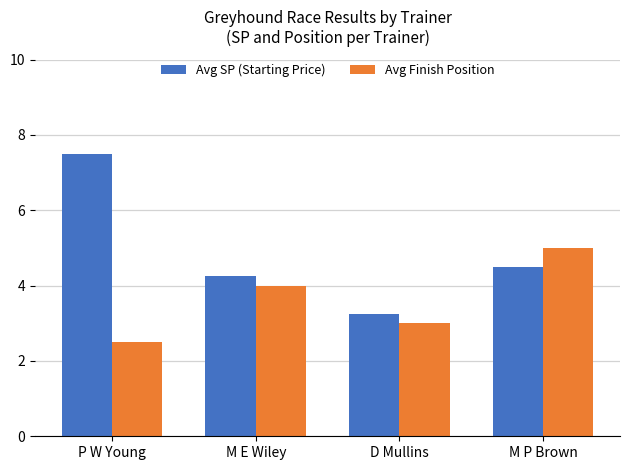

How many bars are there in total?

8